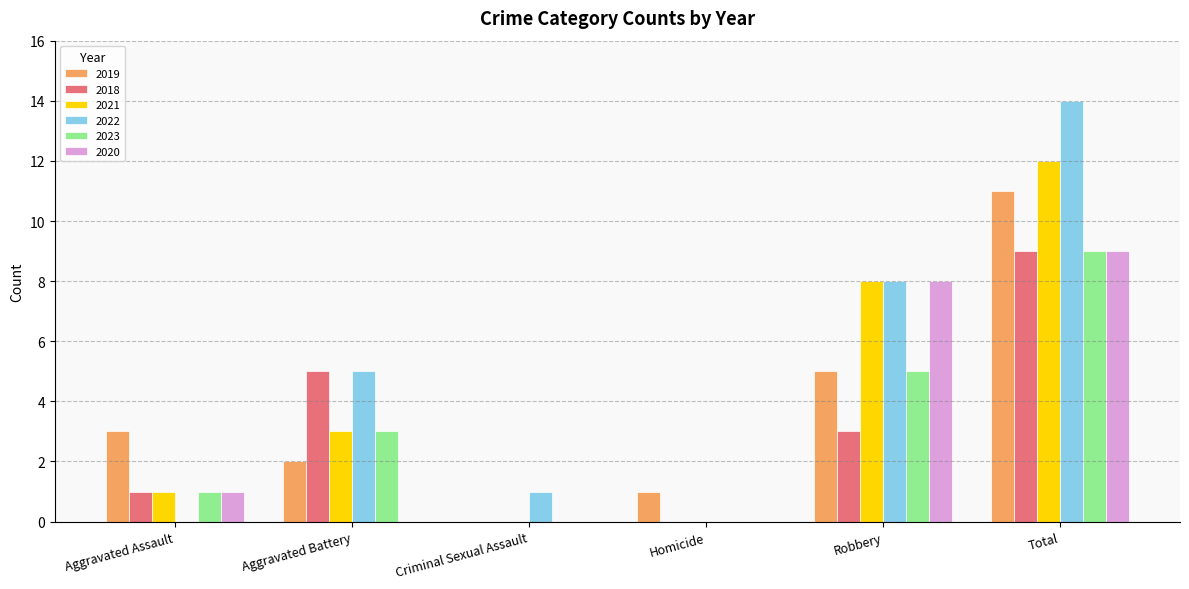

Where is 2021 nearest to the value 6?

Robbery